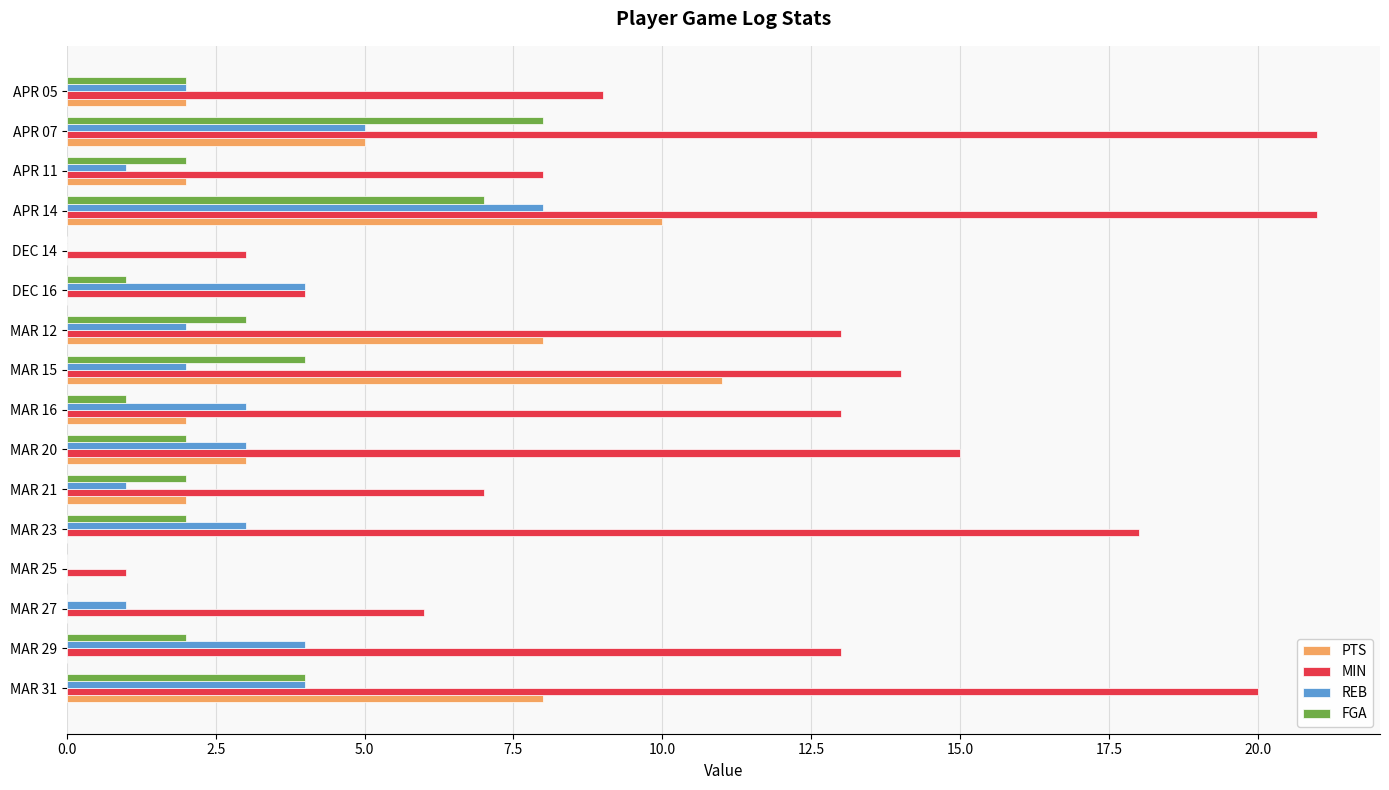

What are all the series names shown in the legend?

PTS, MIN, REB, FGA